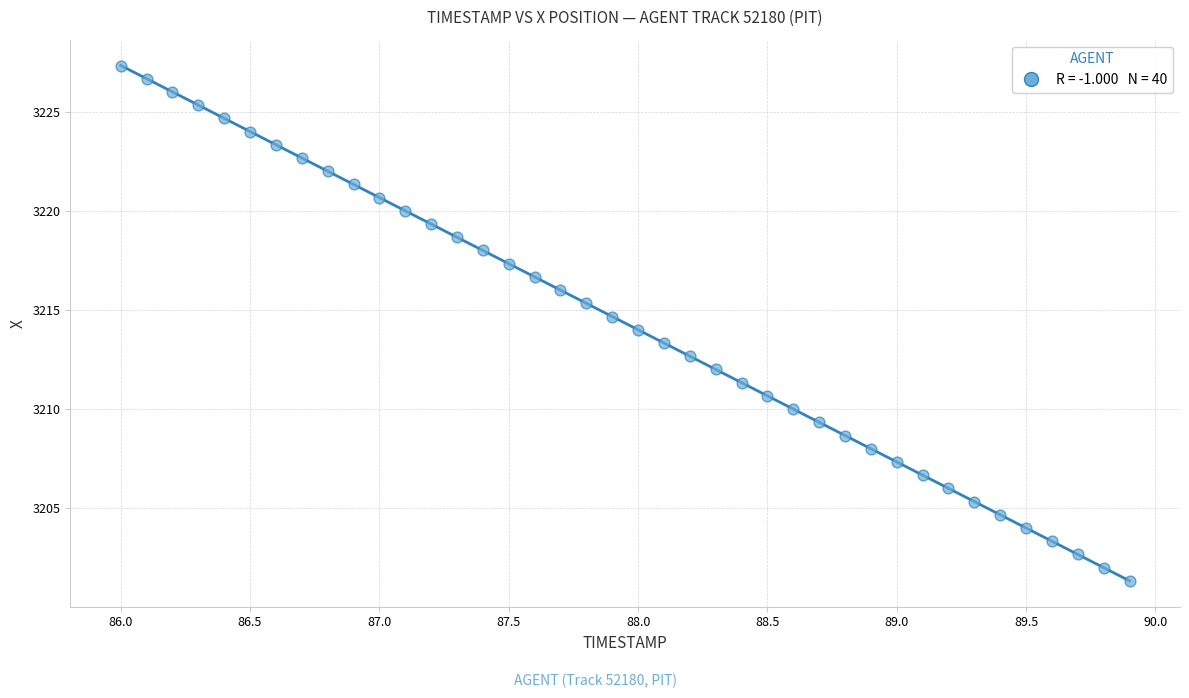

What is the range of X values (max minus min)?

3.9